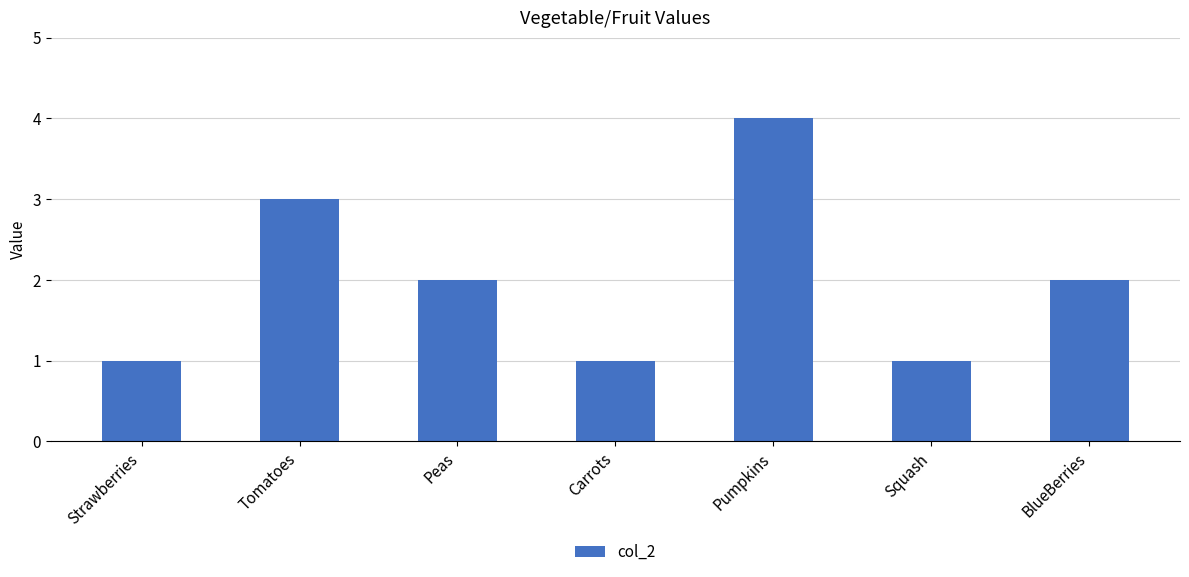

What is the maximum value shown in the chart?

4